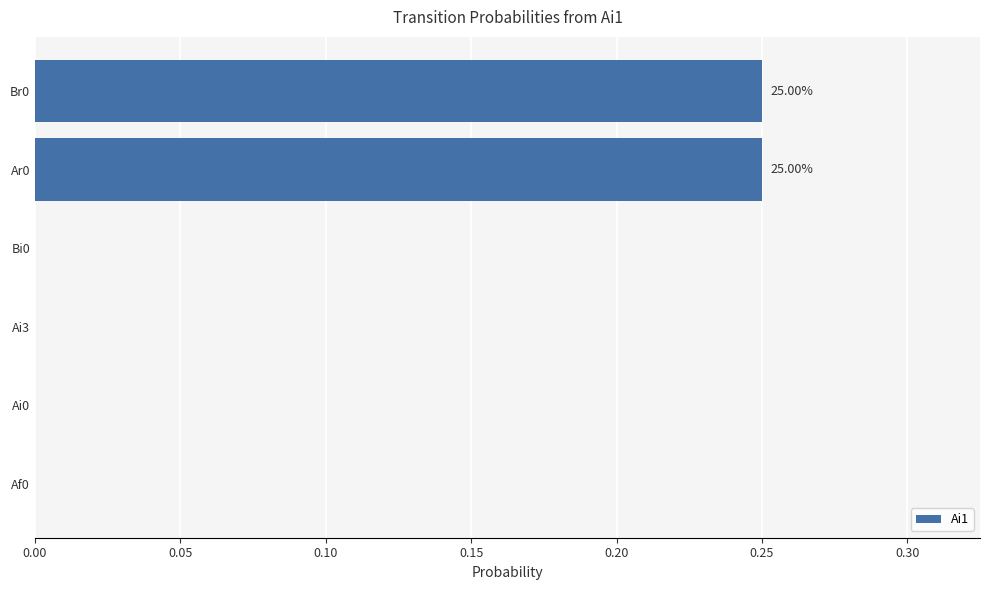

Does the chart contain stacked bars?

No